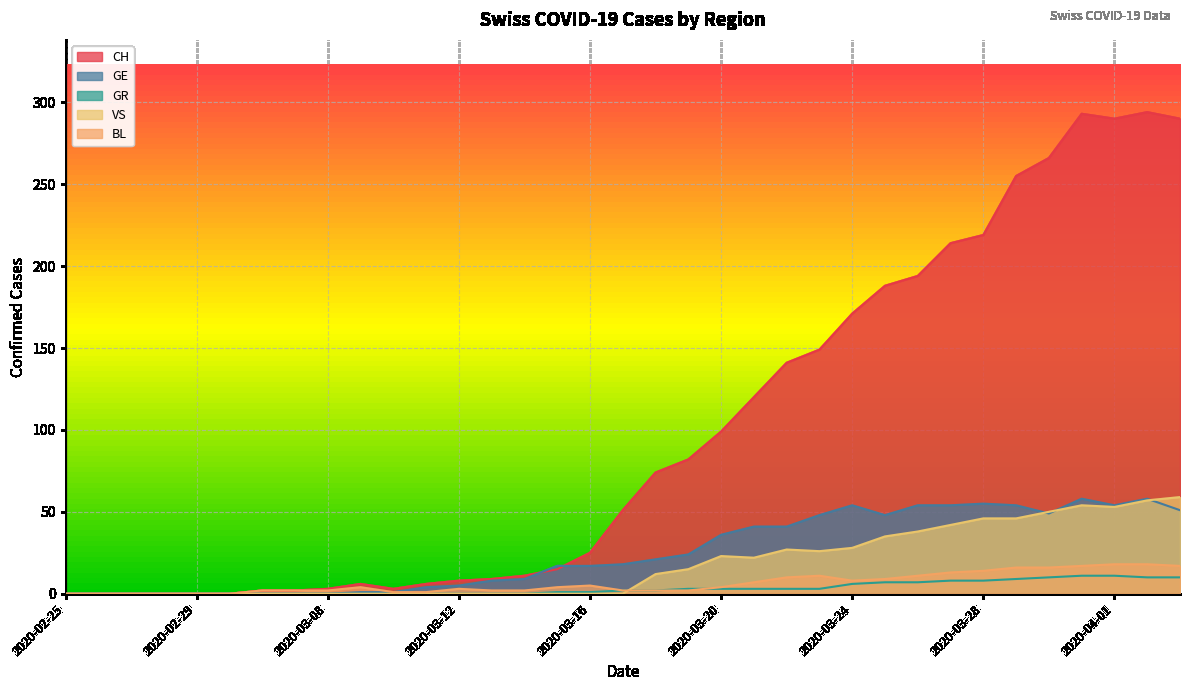

Reading left to right, transcribe all the data shown in this chart.

CH: 2020-02-25=0	2020-02-26=0	2020-02-27=0	2020-02-28=0	2020-02-29=0	2020-03-01=0	2020-03-06=2	2020-03-07=2	2020-03-08=3	2020-03-09=6	2020-03-10=3	2020-03-11=6	2020-03-12=8	2020-03-13=9	2020-03-14=11	2020-03-15=15	2020-03-16=25	2020-03-17=51	2020-03-18=74	2020-03-19=82	2020-03-20=99	2020-03-21=120	2020-03-22=141	2020-03-23=149	2020-03-24=171	2020-03-25=188	2020-03-26=194	2020-03-27=214	2020-03-28=219	2020-03-29=255	2020-03-30=266	2020-03-31=293	2020-04-01=290	2020-04-02=294	2020-04-03=290
GE: 2020-02-25=0	2020-02-26=0	2020-02-27=0	2020-02-28=0	2020-02-29=0	2020-03-01=0	2020-03-06=0	2020-03-07=0	2020-03-08=0	2020-03-09=1	2020-03-10=1	2020-03-11=4	2020-03-12=5	2020-03-13=8	2020-03-14=9	2020-03-15=17	2020-03-16=17	2020-03-17=18	2020-03-18=21	2020-03-19=24	2020-03-20=36	2020-03-21=41	2020-03-22=41	2020-03-23=48	2020-03-24=54	2020-03-25=48	2020-03-26=54	2020-03-27=54	2020-03-28=55	2020-03-29=54	2020-03-30=49	2020-03-31=58	2020-04-01=54	2020-04-02=58	2020-04-03=51
GR: 2020-02-25=0	2020-02-26=0	2020-02-27=0	2020-02-28=0	2020-02-29=0	2020-03-01=0	2020-03-06=0	2020-03-07=0	2020-03-08=0	2020-03-09=0	2020-03-10=0	2020-03-11=0	2020-03-12=0	2020-03-13=0	2020-03-14=0	2020-03-15=1	2020-03-16=1	2020-03-17=2	2020-03-18=2	2020-03-19=3	2020-03-20=3	2020-03-21=3	2020-03-22=3	2020-03-23=3	2020-03-24=6	2020-03-25=7	2020-03-26=7	2020-03-27=8	2020-03-28=8	2020-03-29=9	2020-03-30=10	2020-03-31=11	2020-04-01=11	2020-04-02=10	2020-04-03=10
VS: 2020-02-25=0	2020-02-26=0	2020-02-27=0	2020-02-28=0	2020-02-29=0	2020-03-01=0	2020-03-06=0	2020-03-07=0	2020-03-08=0	2020-03-09=0	2020-03-10=0	2020-03-11=0	2020-03-12=0	2020-03-13=0	2020-03-14=0	2020-03-15=0	2020-03-16=0	2020-03-17=0	2020-03-18=12	2020-03-19=15	2020-03-20=23	2020-03-21=22	2020-03-22=27	2020-03-23=26	2020-03-24=28	2020-03-25=35	2020-03-26=38	2020-03-27=42	2020-03-28=46	2020-03-29=46	2020-03-30=50	2020-03-31=54	2020-04-01=53	2020-04-02=57	2020-04-03=59
BL: 2020-02-25=0	2020-02-26=0	2020-02-27=0	2020-02-28=0	2020-02-29=0	2020-03-01=0	2020-03-06=2	2020-03-07=2	2020-03-08=2	2020-03-09=4	2020-03-10=1	2020-03-11=1	2020-03-12=3	2020-03-13=2	2020-03-14=2	2020-03-15=4	2020-03-16=5	2020-03-17=2	2020-03-18=2	2020-03-19=2	2020-03-20=4	2020-03-21=7	2020-03-22=10	2020-03-23=11	2020-03-24=8	2020-03-25=9	2020-03-26=11	2020-03-27=13	2020-03-28=14	2020-03-29=16	2020-03-30=16	2020-03-31=17	2020-04-01=18	2020-04-02=18	2020-04-03=17